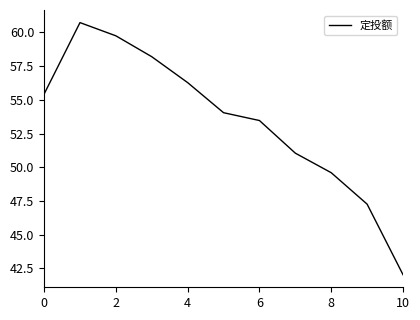

True or false: there are more than 1 points higher than both neighbors.

False